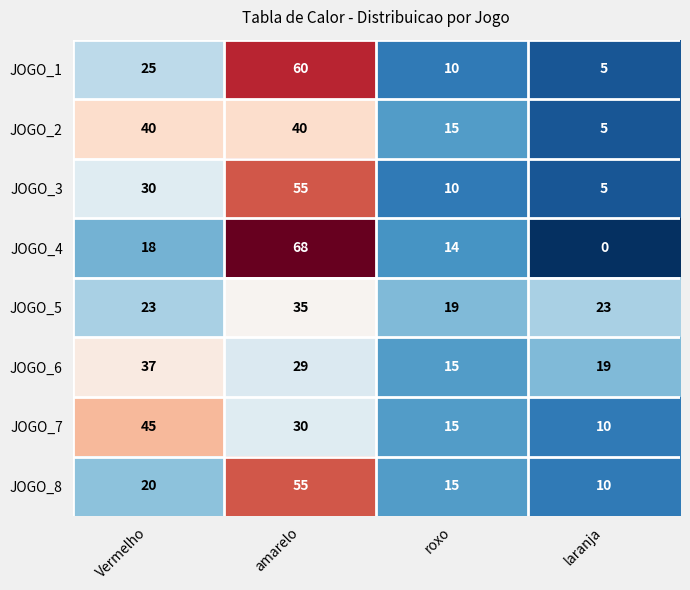

Which category has the lowest value in the JOGO_5 series?

roxo